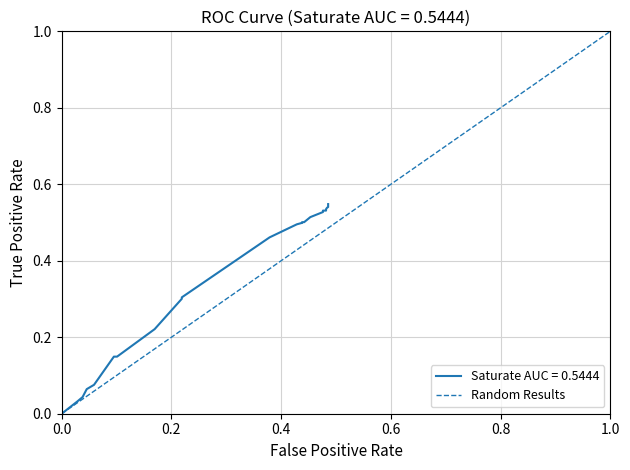

The chart shows a value of 0 at 0.0. True or false?

True